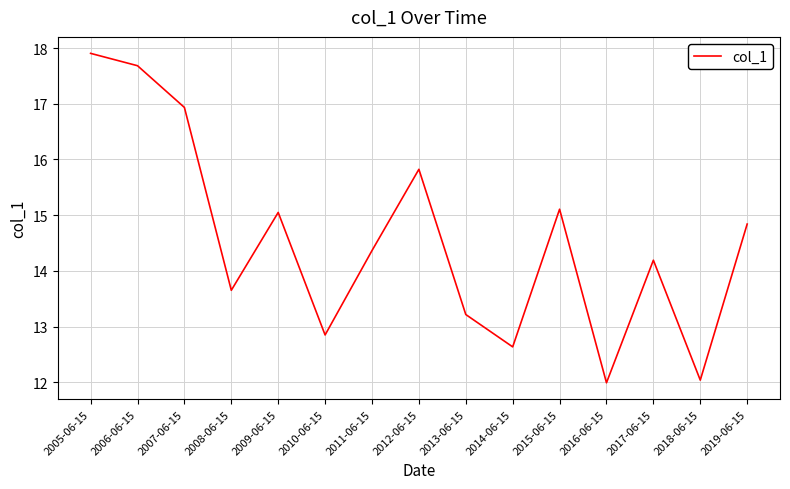

What is the difference between the maximum and minimum values?

5.9